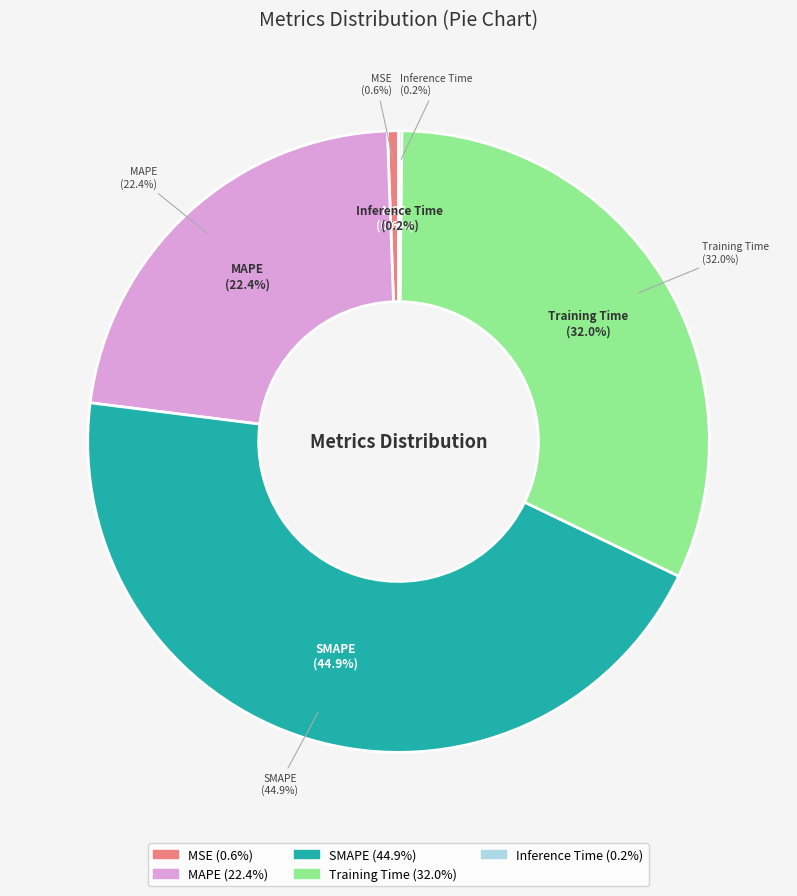

To the nearest percent, what is the difference between the MAPE and MSE slice percentages?

22%